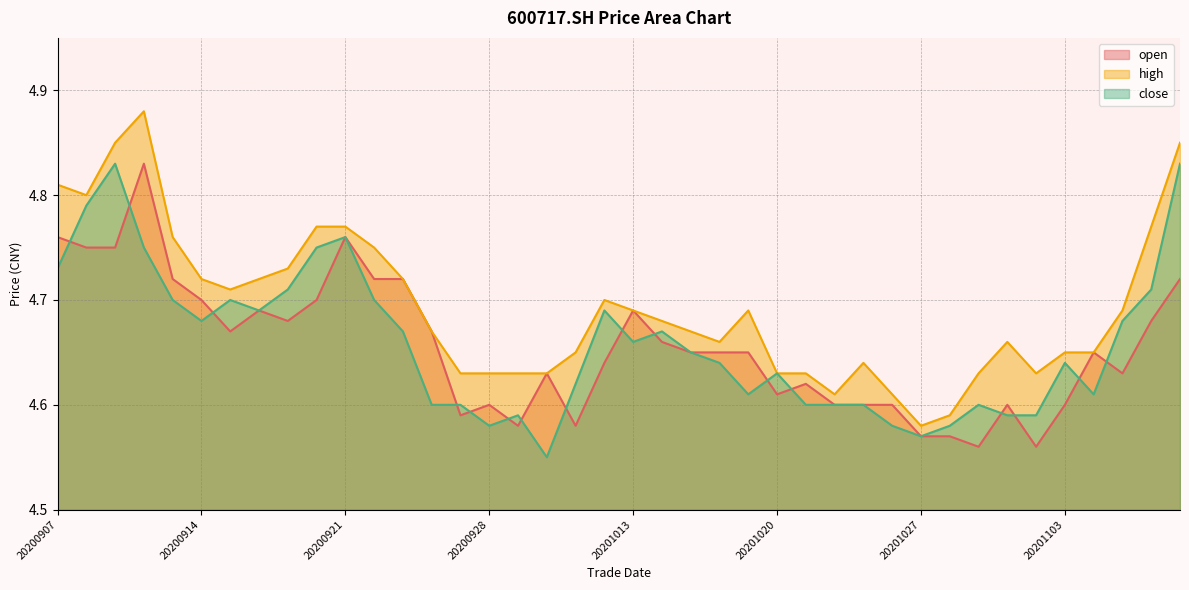

What is the value of the close point at the 40th from the left?

4.8